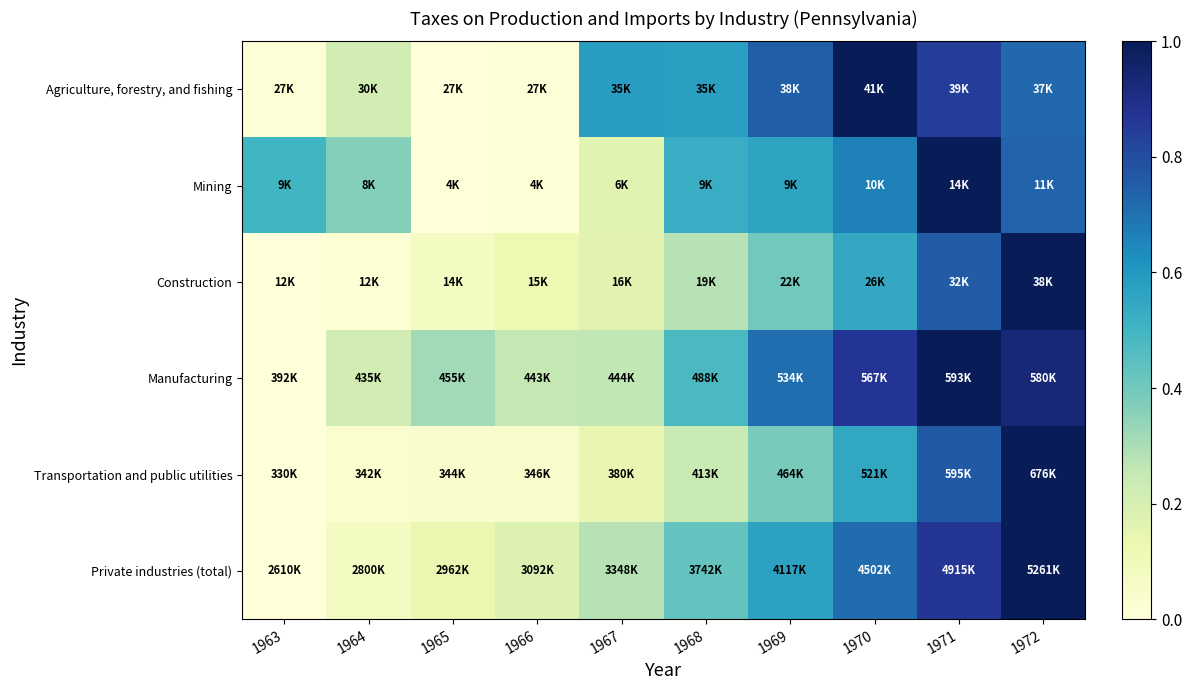

Which category has the highest value across all series?

1970